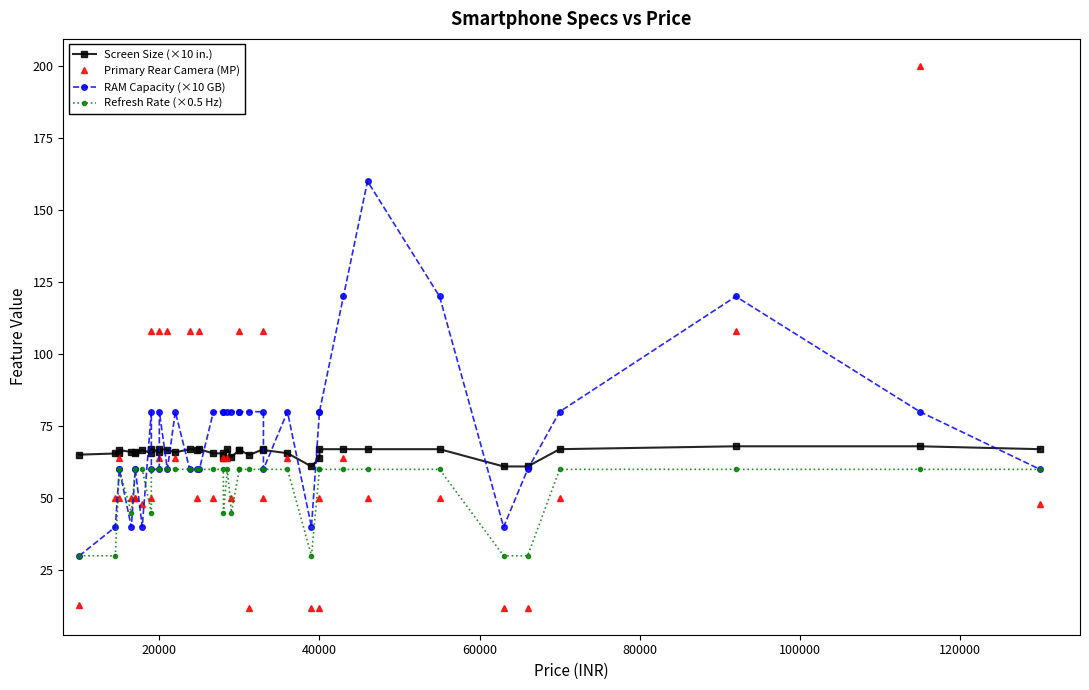

Is the value of Primary Rear Camera (MP) at 25 greater than the value of RAM Capacity (×10 GB) at 29?

No